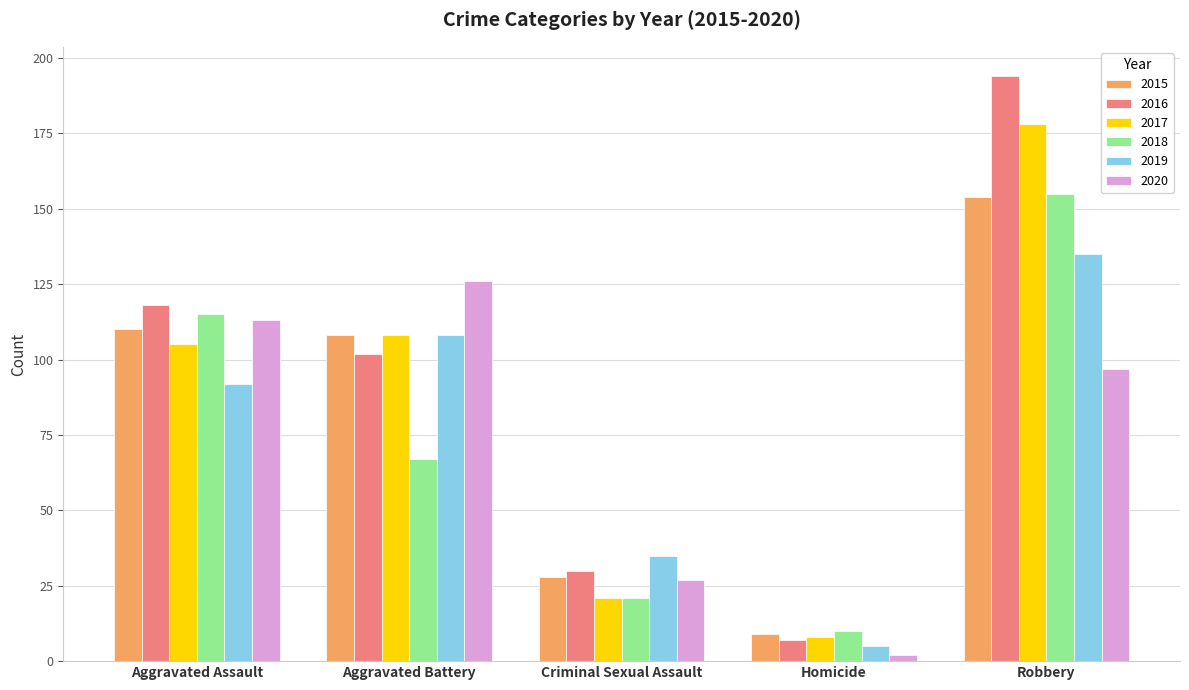

What position from the right is Aggravated Battery?

4